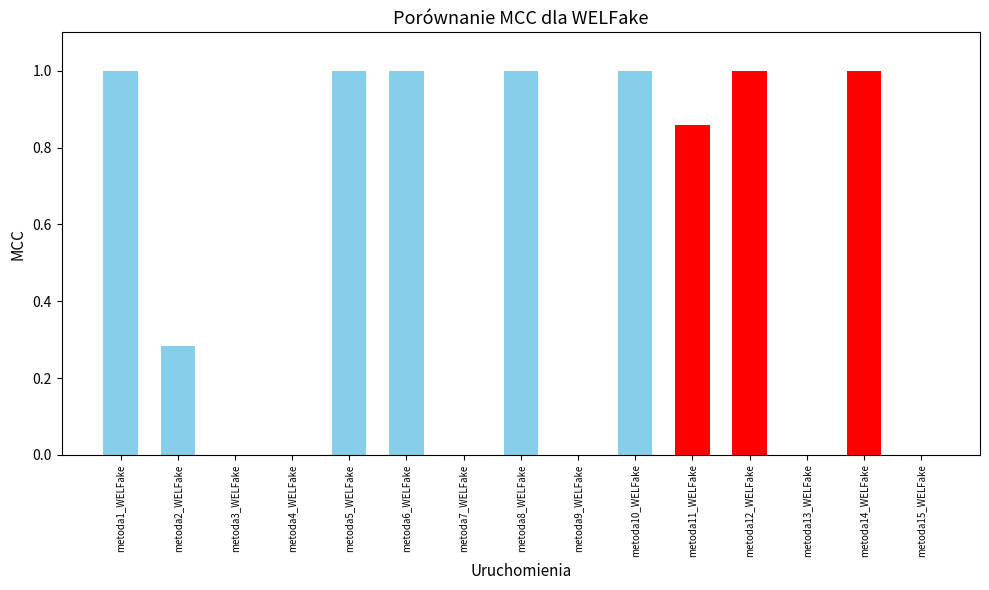

How many series are shown in this chart?

1